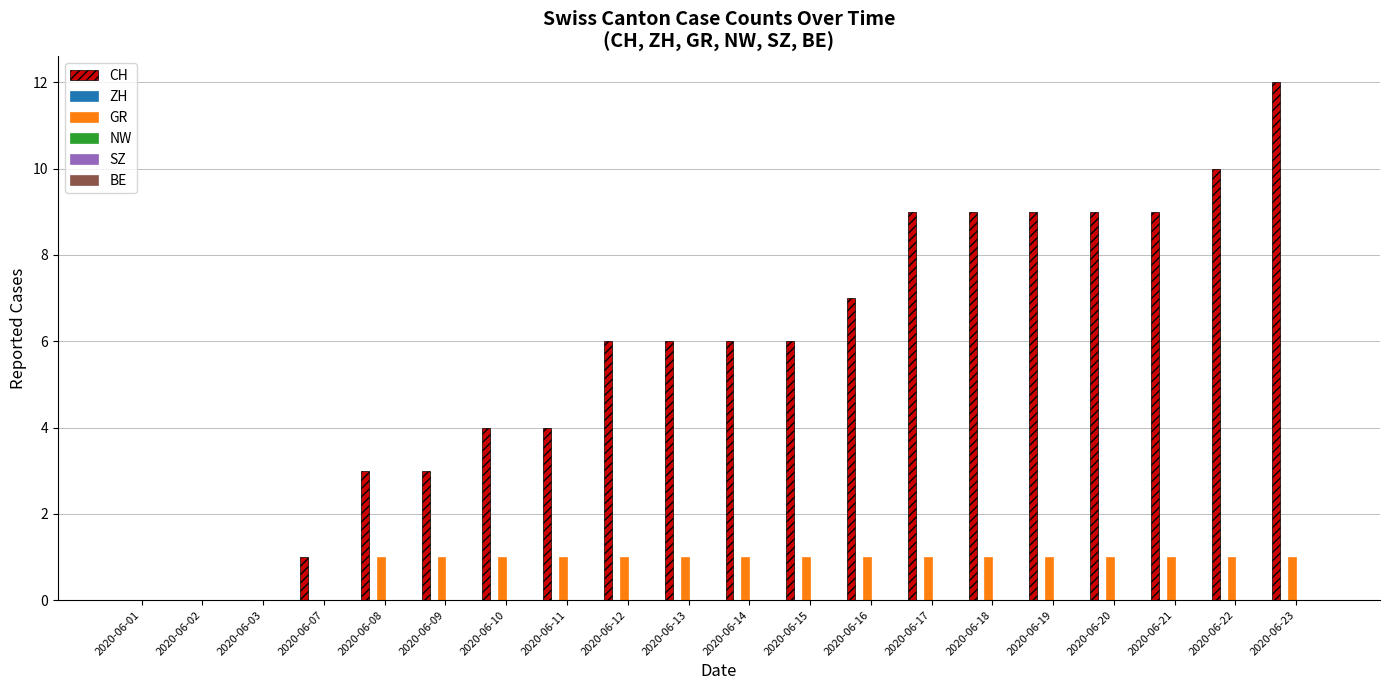

At which category is the sum across all series the highest?

2020-06-23